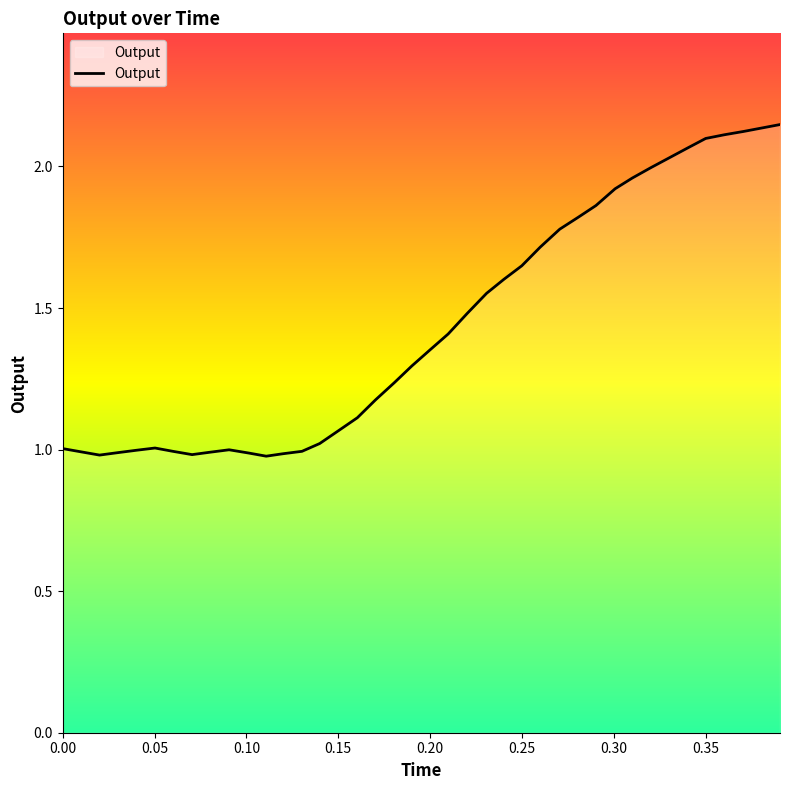

What is the greatest value displayed?

2.1